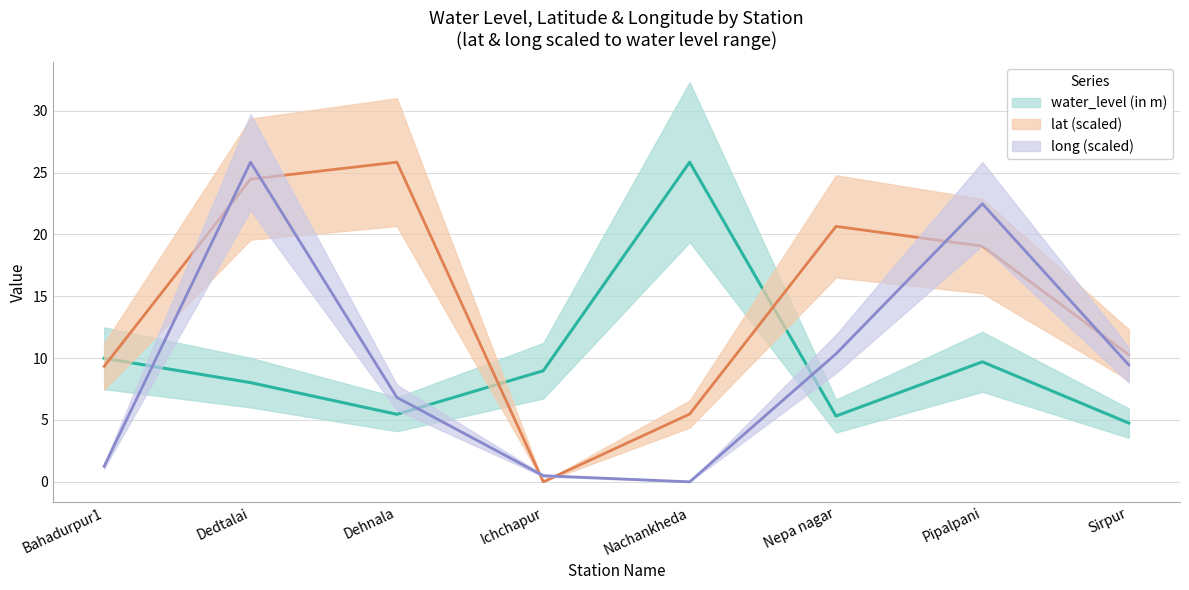

Reading left to right, what are all the values shown in this chart?

water_level (in m): 10.0	8.0	5.5	9.0	25.8	5.3	9.7	4.8
lat: 9.3	24.5	25.8	0.0	5.5	20.6	19.1	10.3
long: 1.3	25.8	6.8	0.5	0.0	10.3	22.5	9.5